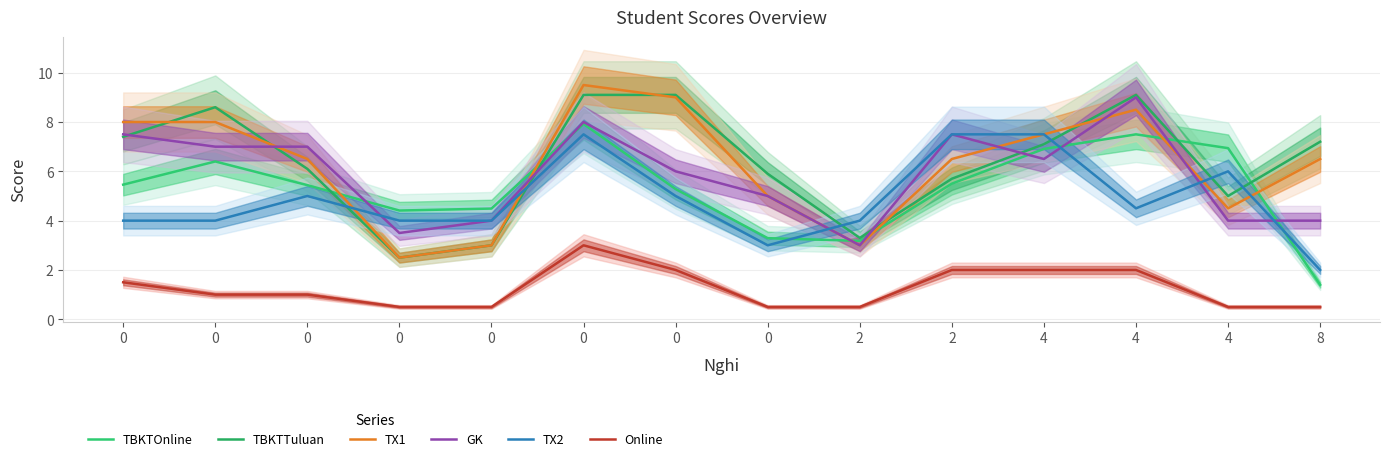

What is the sum of all GK values?

82.0